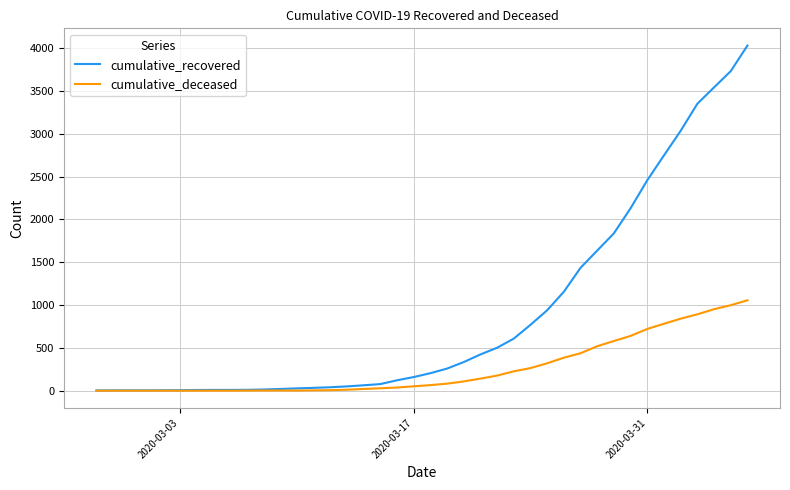

Which series has the widest spread of values?

cumulative_recovered